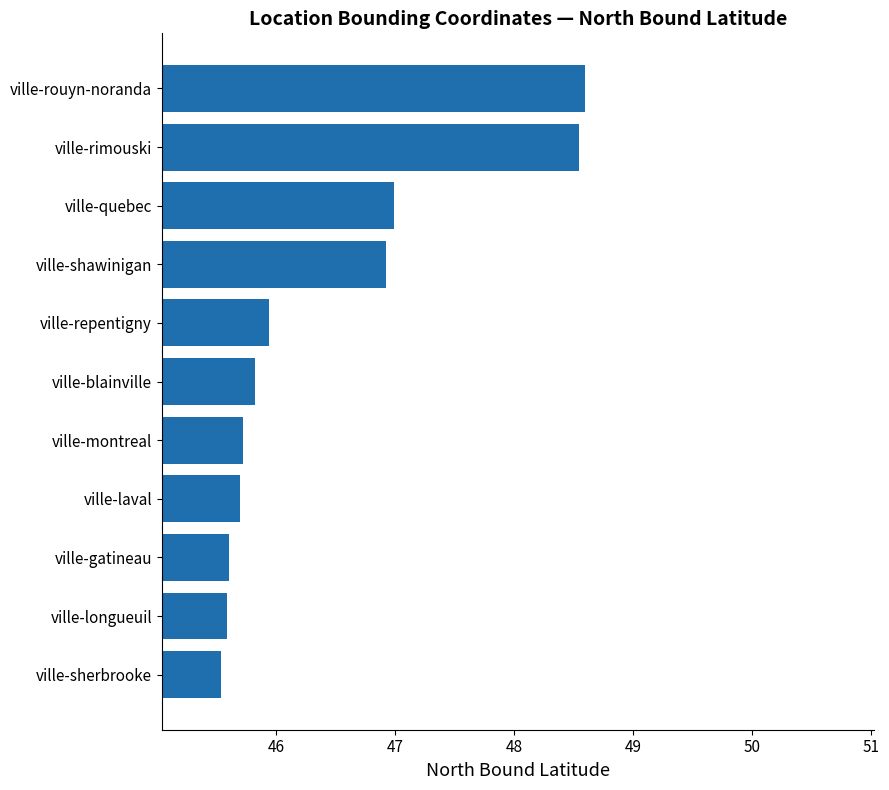

What is the greatest value displayed?

48.6